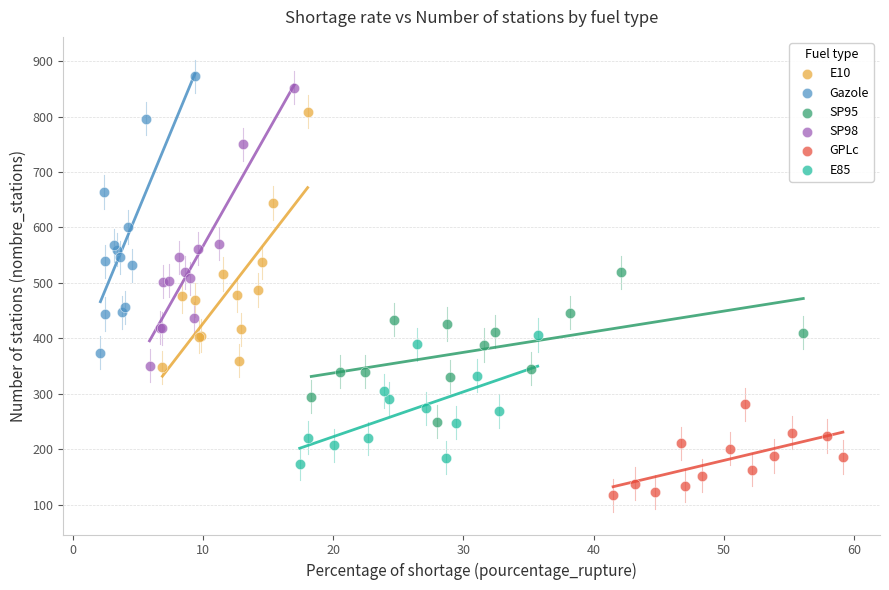

Which series has the widest spread of Y values?

SP98